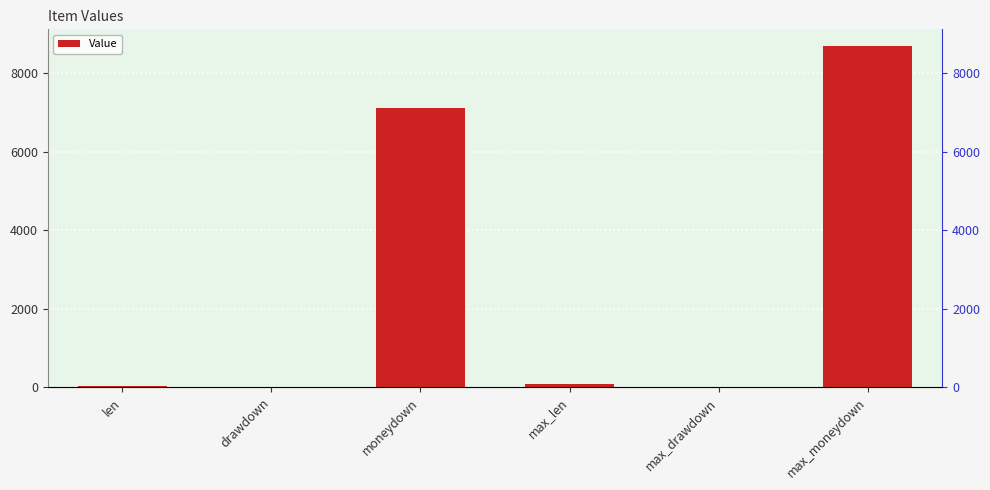

What is the average value?

2656.0